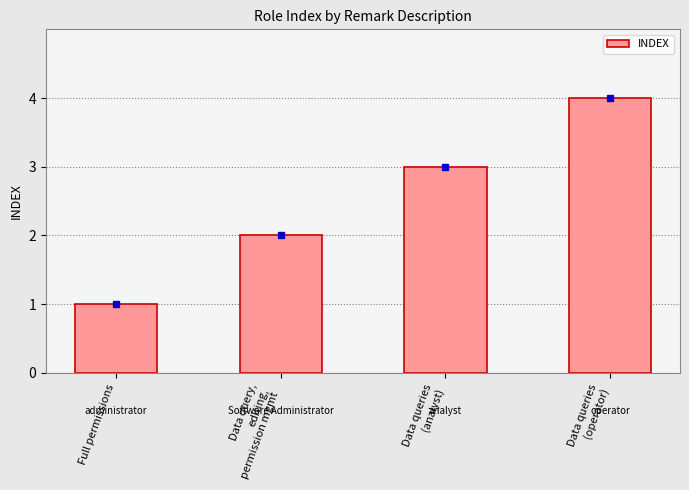

What is the change in value from Full permissions to Data queries
(analyst)?

+2